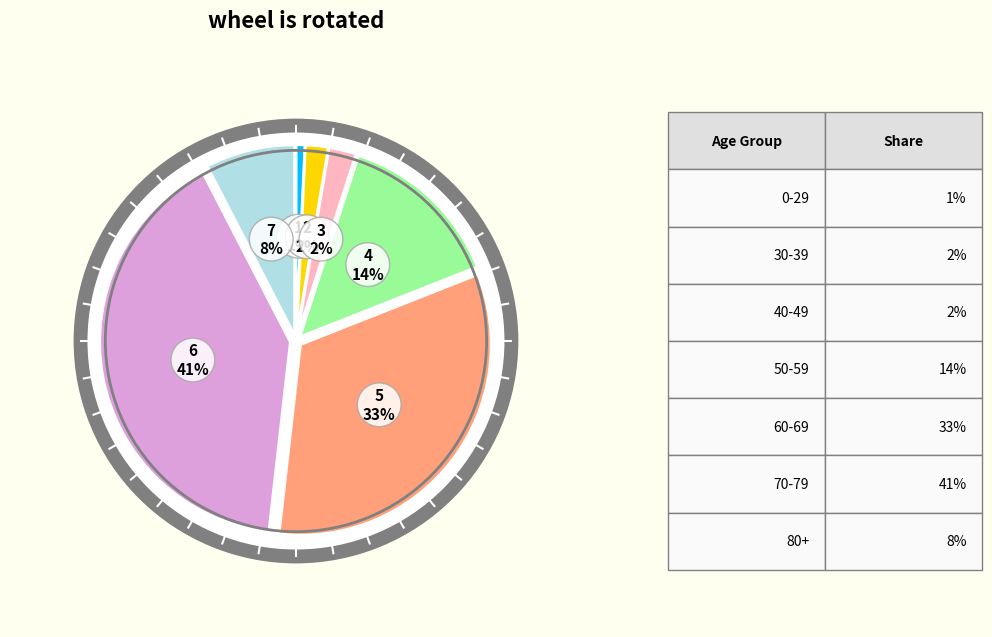

Which has a higher value, 50-59 or 70-79?

70-79